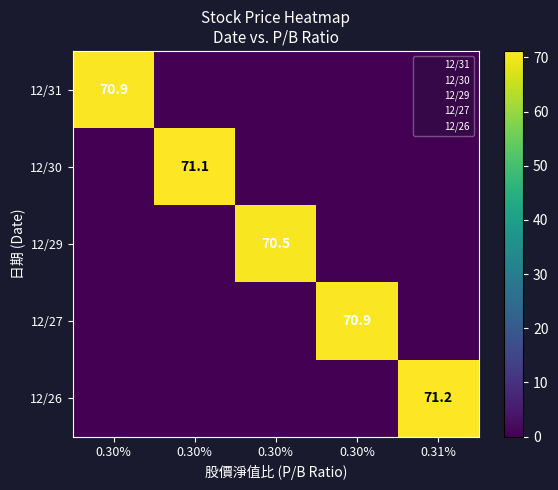

Between 0.30% and 0.30%, which is larger?

0.30%